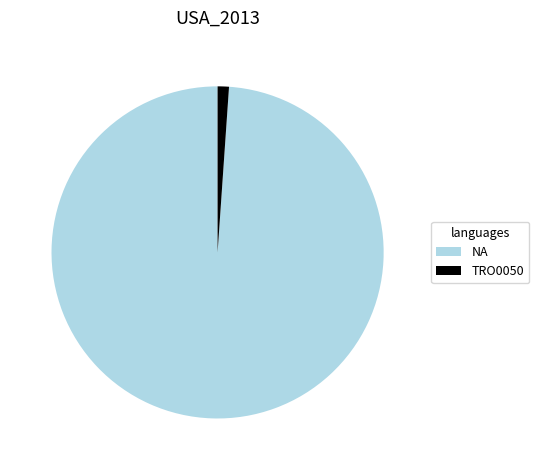

The NA slice represents 89% of the pie. True or false?

False